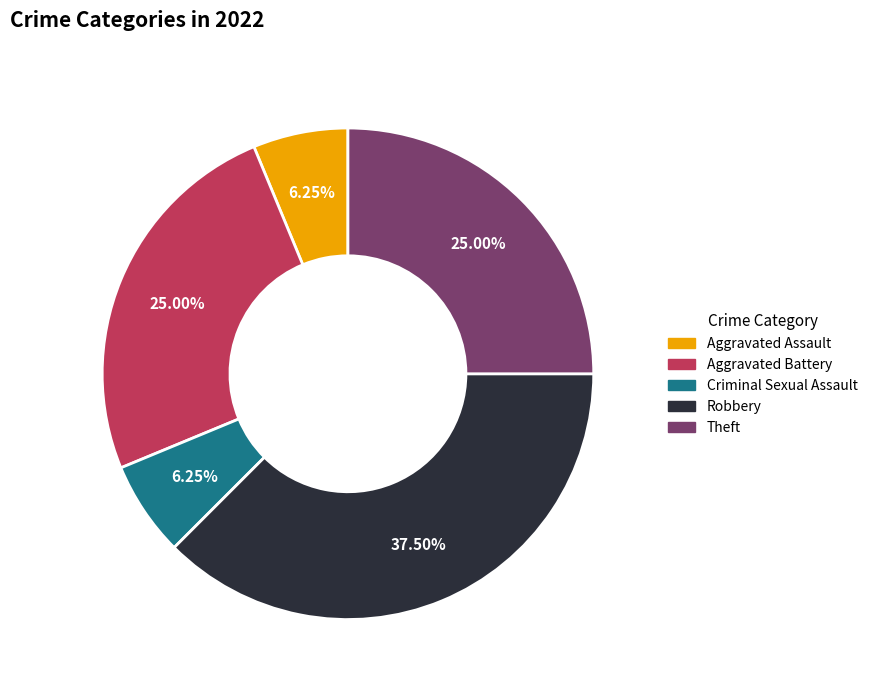

Approximately how many times larger is the value at Theft compared to Aggravated Assault?

4.0